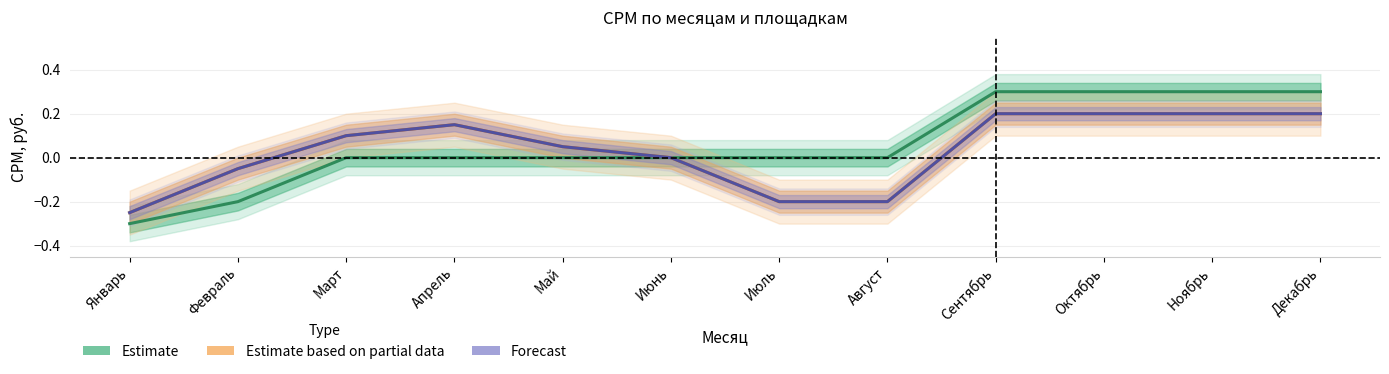

List the labels in order of Estimate based on partial data value, smallest first.

Январь, Июль, Август, Февраль, Июнь, Май, Март, Апрель, Сентябрь, Октябрь, Ноябрь, Декабрь